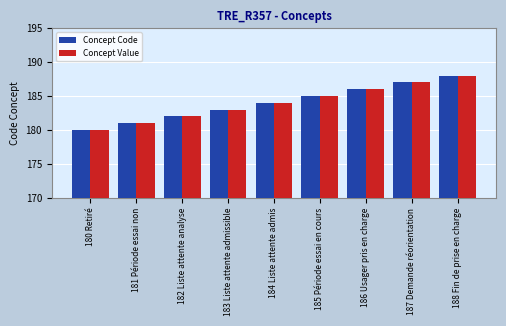

How many distinct data groups are displayed?

2